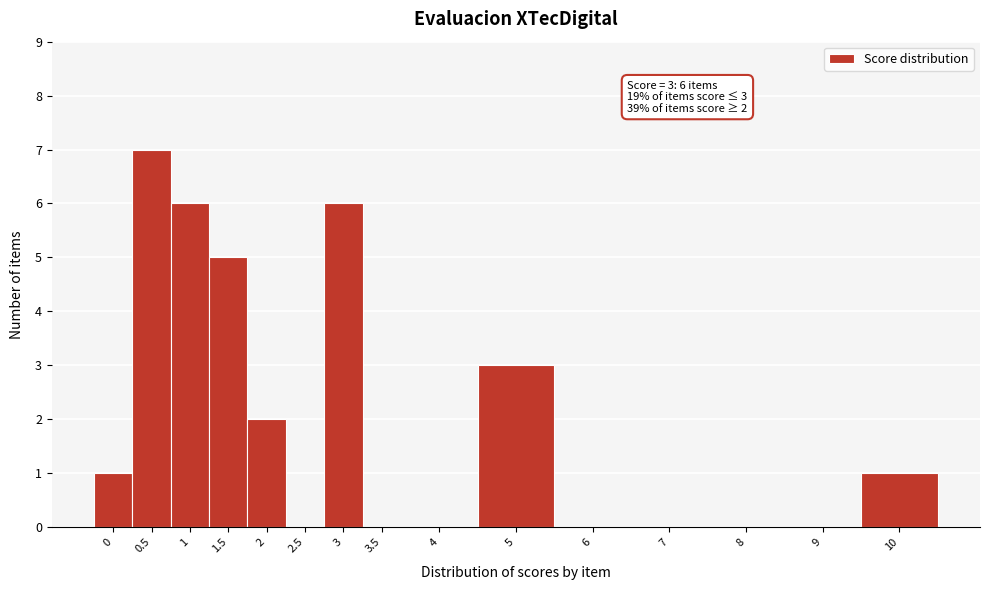

Reading left to right, transcribe all the data shown in this chart.

0=1	0.5=7	1=6	1.5=5	2=2	2.5=0	3=6	3.5=0	4=0	5=3	6=0	7=0	8=0	9=0	10=1